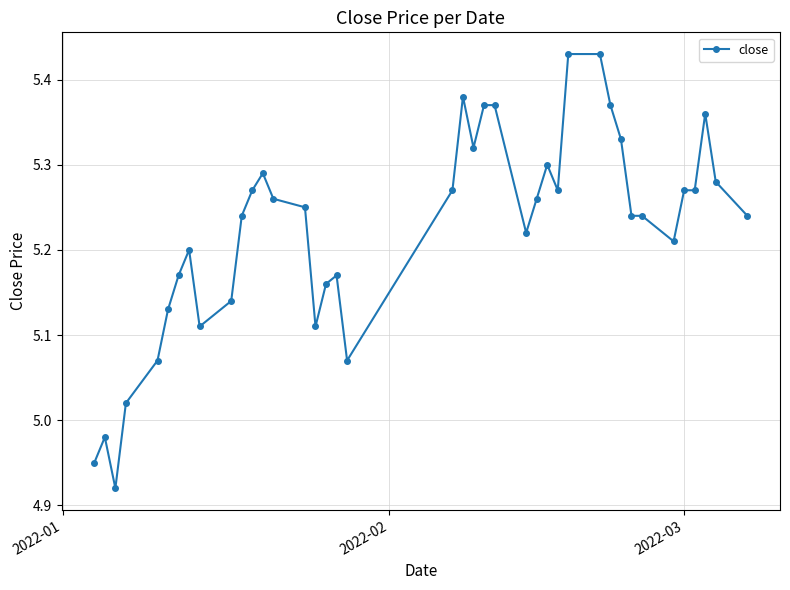

What is the difference between the second highest and minimum values?

0.5